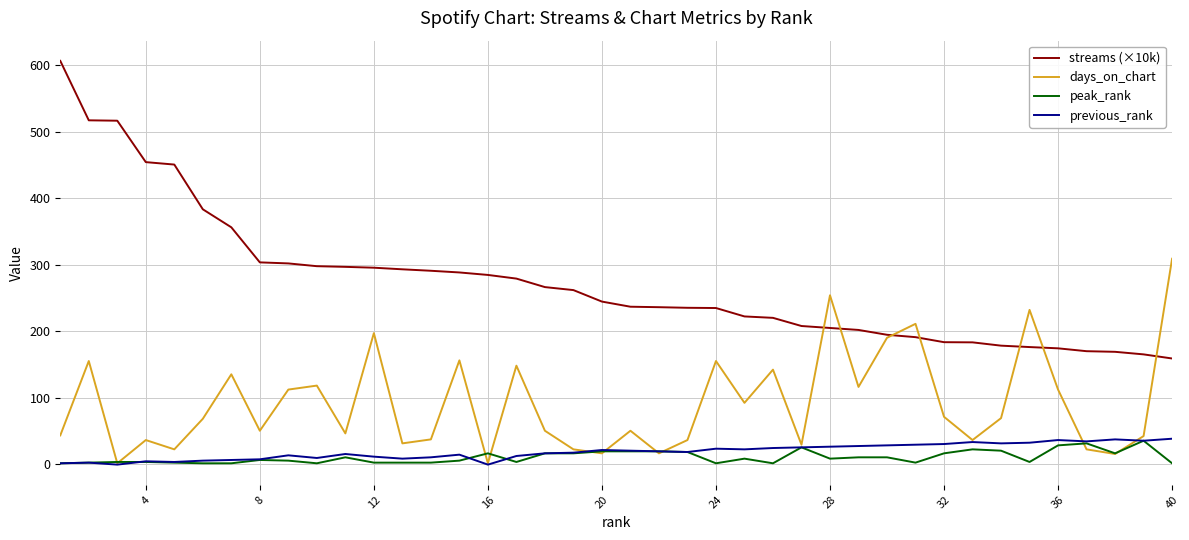

True or false: streams (×10k) and peak_rank cross at least once.

False